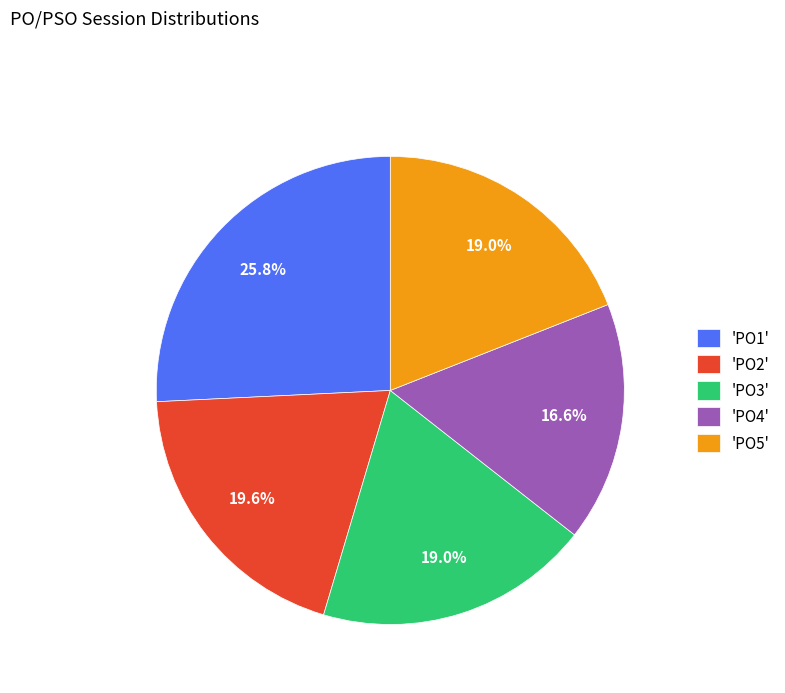

Which has a higher value, 'PO3' or 'PO2'?

'PO2'